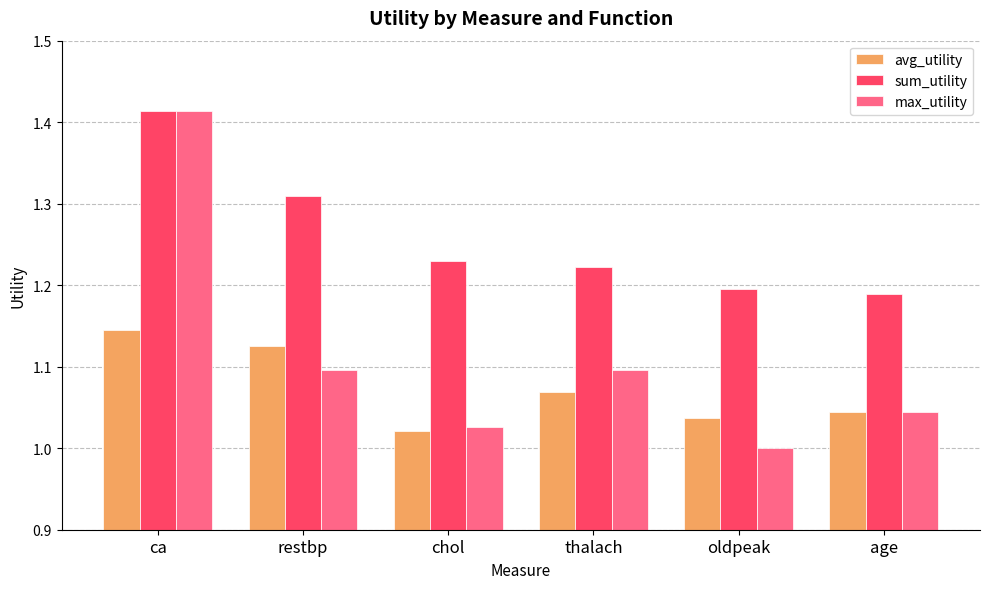

What position from the right is restbp?

5